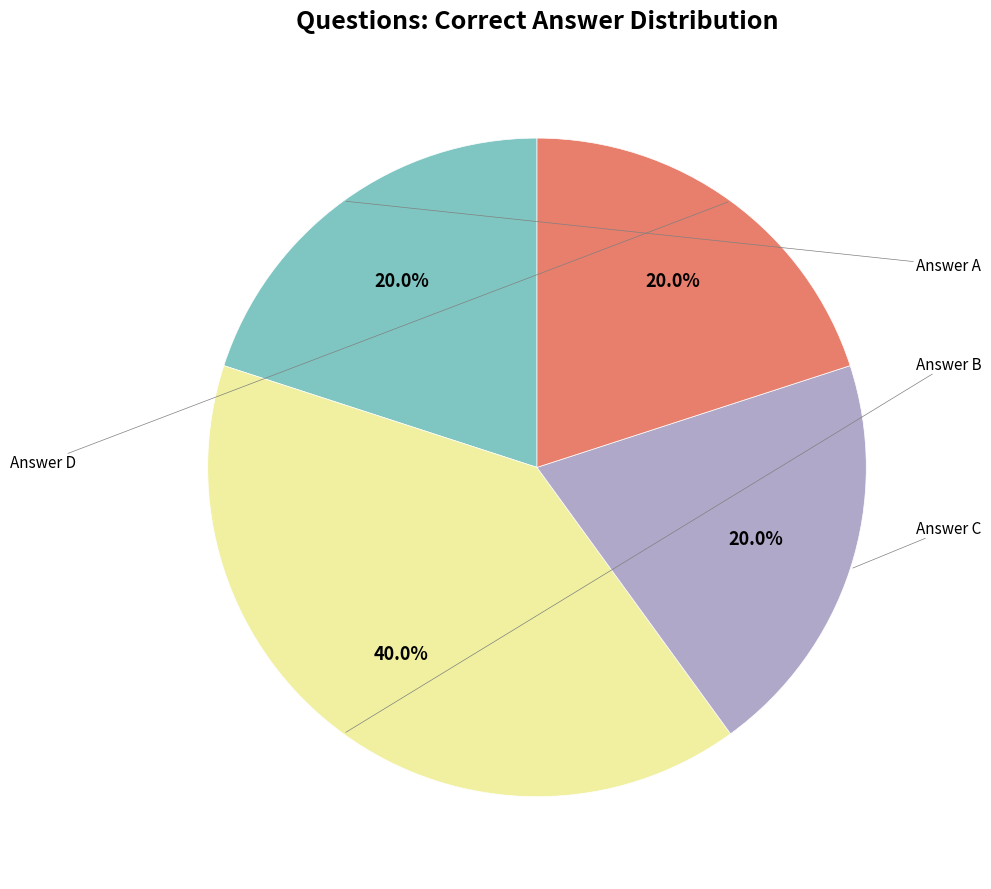

Does any single category account for the majority?

No